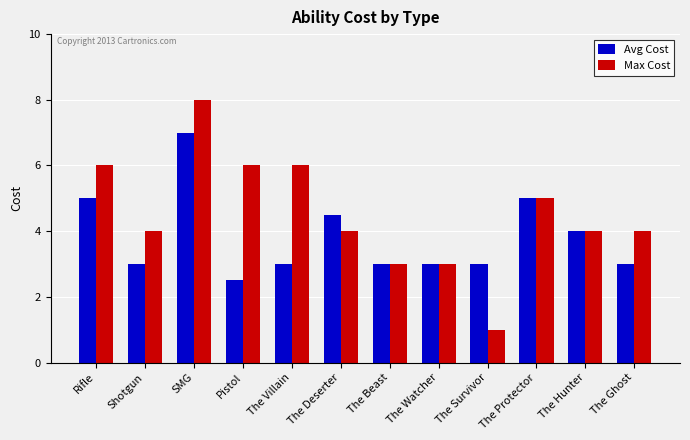

How many categories are shown in the chart?

12